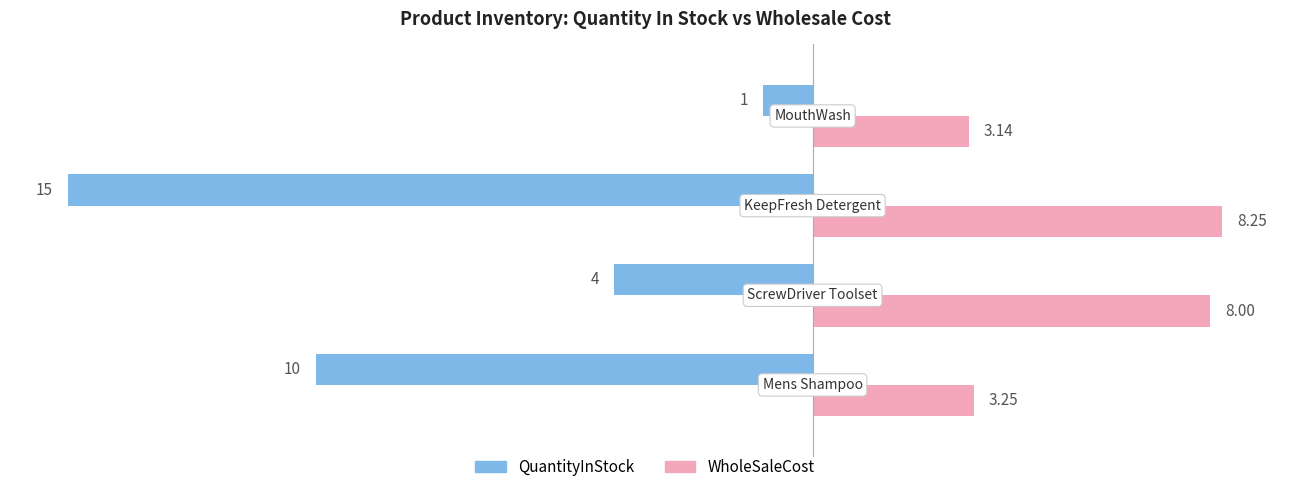

What is the average value of the QuantityInStock series?

-7.5